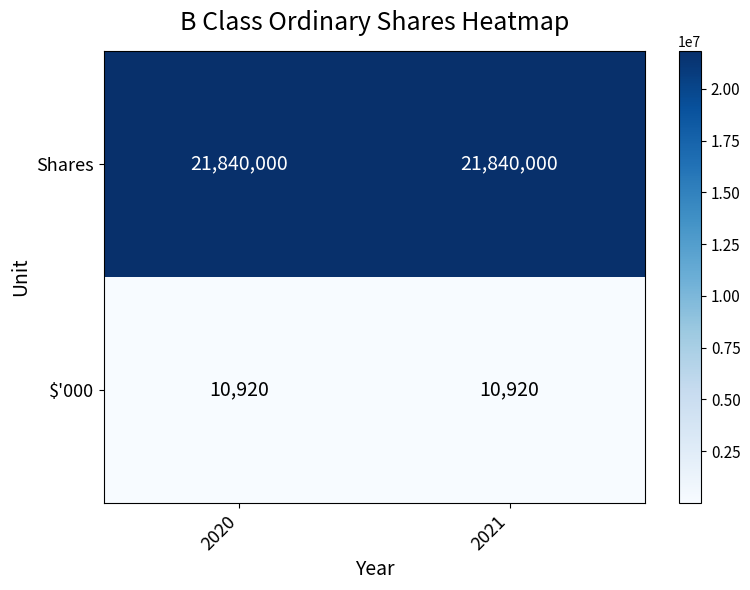

The $'000 series shows 10920 at 2021. True or false?

True